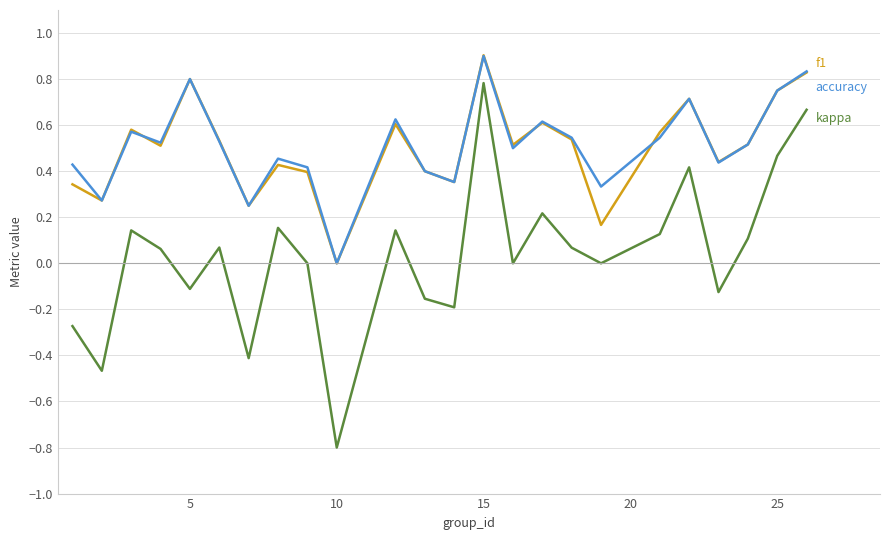

What is the maximum value shown in the chart?

0.9